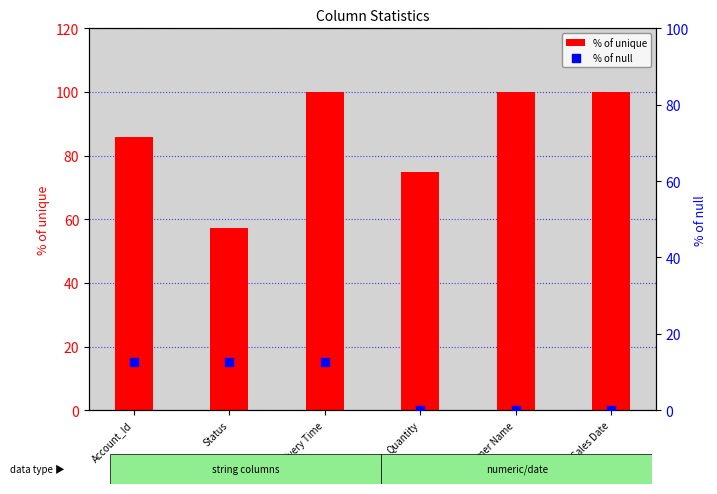

What are all the series names shown in the legend?

% of unique, % of null